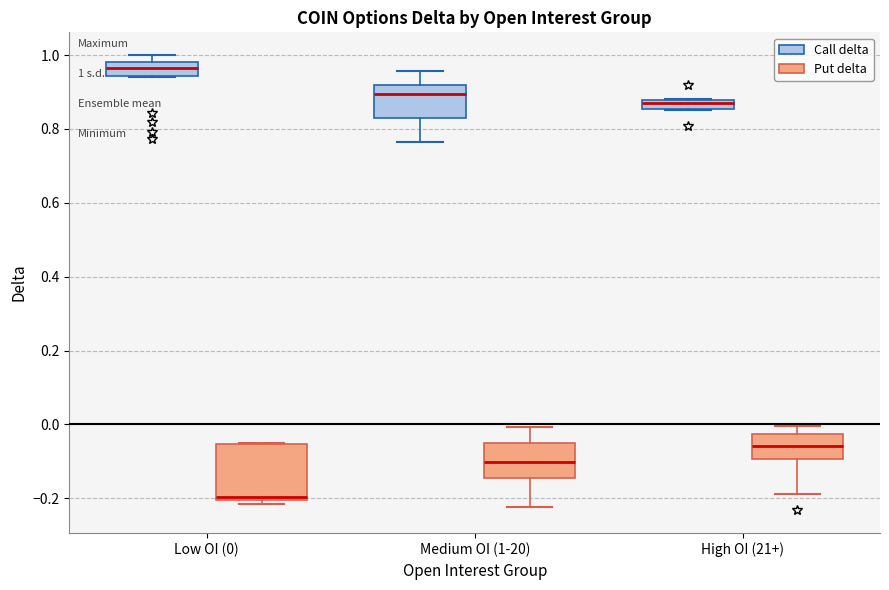

Which box has the lowest median line?

Low OI (0) (Put delta)